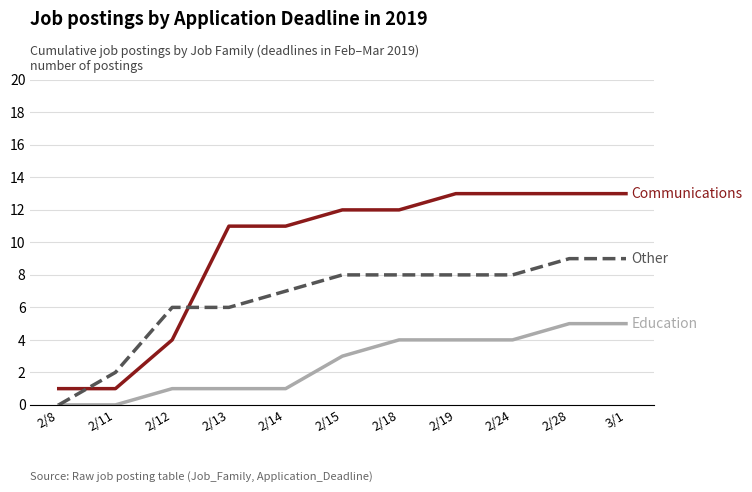

What is the maximum value shown in the chart?

13